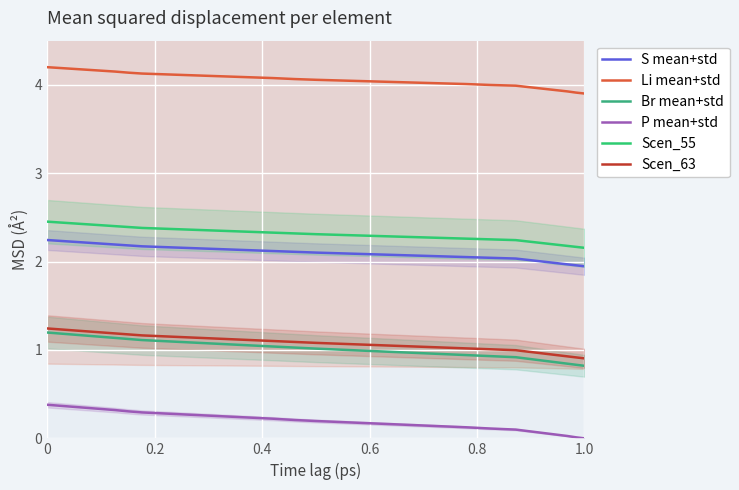

Reading left to right, list all the values displayed in this chart.

S mean+std: 2.2	2.2	2.2	2.2	2.2	2.2	2.2	2.2	2.2	2.2	2.1	2.1	2.1	2.1	2.1	2.1	2.1	2.1	2.1	2.1	2.1	2.1	2.0	2.0	2.0	2.0	2.0	2.0	2.0	2.0	2.0	1.9
Li mean+std: 4.2	4.2	4.2	4.2	4.2	4.2	4.1	4.1	4.1	4.1	4.1	4.1	4.1	4.1	4.1	4.1	4.0	4.0	4.0	4.0	4.0	4.0	4.0	4.0	4.0	4.0	4.0	3.9	3.9	3.9	3.9	3.9
Br mean+std: 1.2	1.2	1.2	1.2	1.1	1.1	1.1	1.1	1.1	1.1	1.1	1.1	1.1	1.0	1.0	1.0	1.0	1.0	1.0	1.0	1.0	0.9	0.9	0.9	0.9	0.9	0.9	0.9	0.9	0.8	0.8	0.8
P mean+std: 0.4	0.4	0.4	0.3	0.3	0.3	0.3	0.3	0.3	0.3	0.3	0.2	0.2	0.2	0.2	0.2	0.2	0.2	0.2	0.1	0.1	0.1	0.1	0.1	0.1	0.1	0.1	0.1	0.0	0.0	0.0	0.0
Scen_55: 2.5	2.4	2.4	2.4	2.4	2.4	2.4	2.4	2.4	2.4	2.4	2.3	2.3	2.3	2.3	2.3	2.3	2.3	2.3	2.3	2.3	2.3	2.3	2.2	2.2	2.2	2.2	2.2	2.2	2.2	2.2	2.2
Scen_63: 1.2	1.2	1.2	1.2	1.2	1.2	1.2	1.2	1.2	1.1	1.1	1.1	1.1	1.1	1.1	1.1	1.1	1.1	1.0	1.0	1.0	1.0	1.0	1.0	1.0	1.0	1.0	1.0	0.9	0.9	0.9	0.9